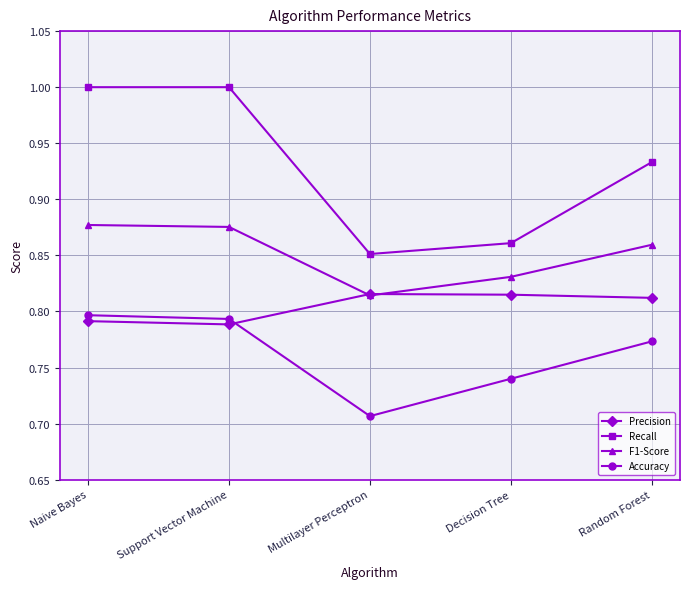

What is the difference between the F1-Score values at Naive Bayes and Multilayer Perceptron?

0.1